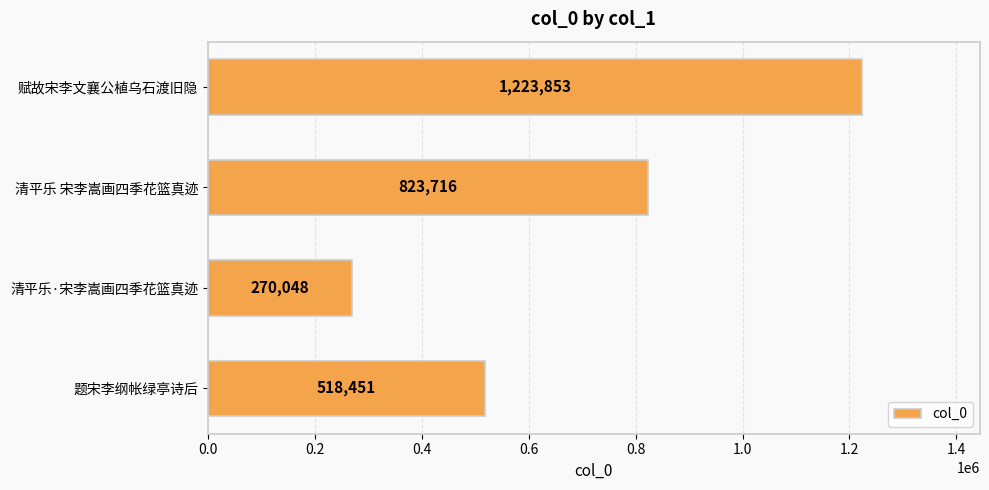

What is the average value?

709017